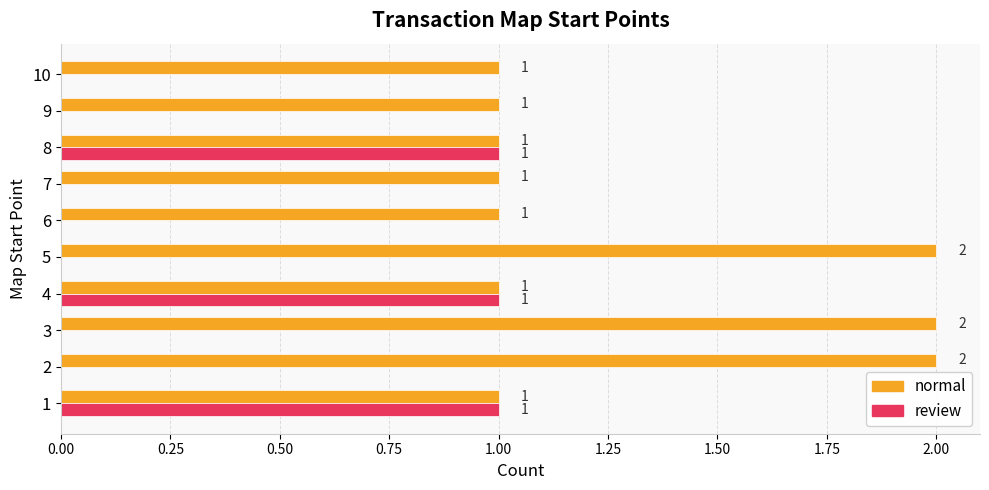

What is the maximum value for review?

1